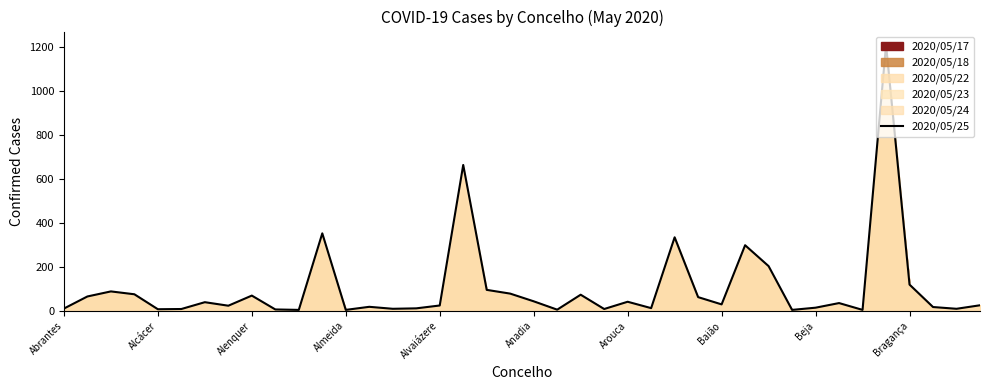

What position from the left is Alcácer?

2